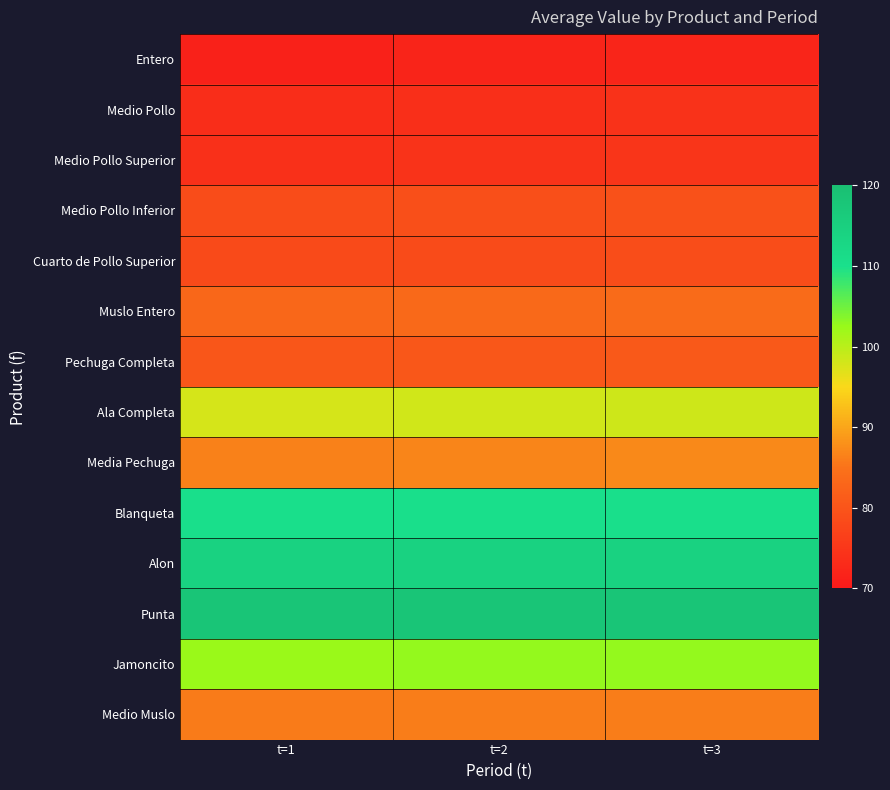

What is the total value across all series at t=2?

1258.2